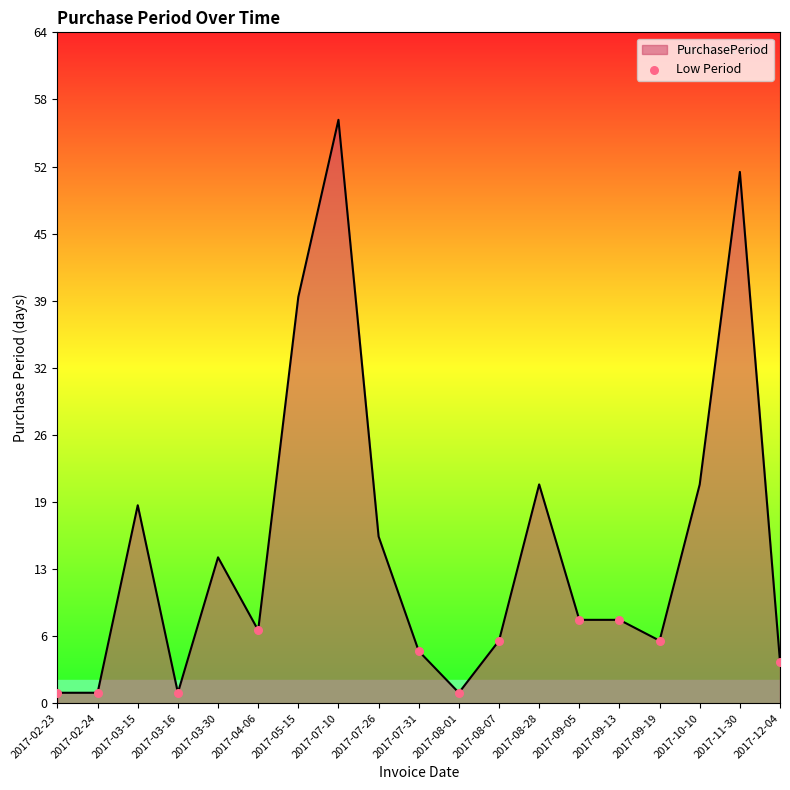

Which has a higher value, 2017-03-30 or 2017-07-31?

2017-03-30